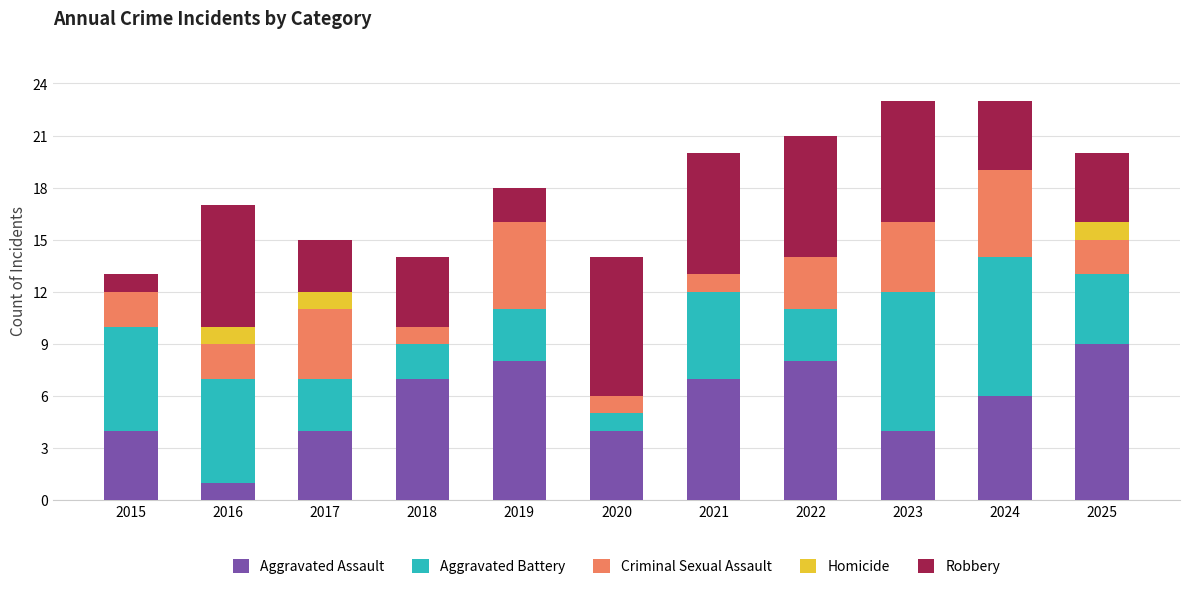

What is the total value across all series at 2020?

14